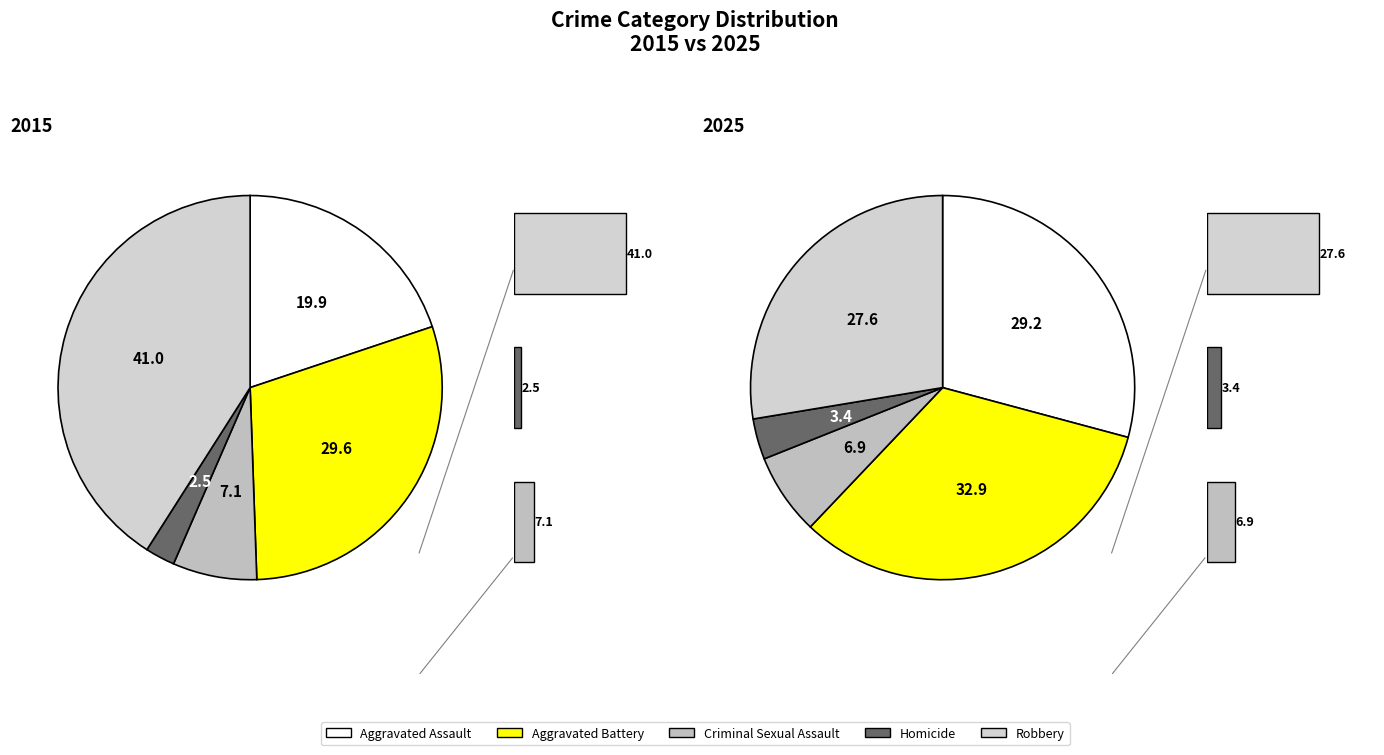

Does Aggravated Assault account for over 50% of the chart?

No